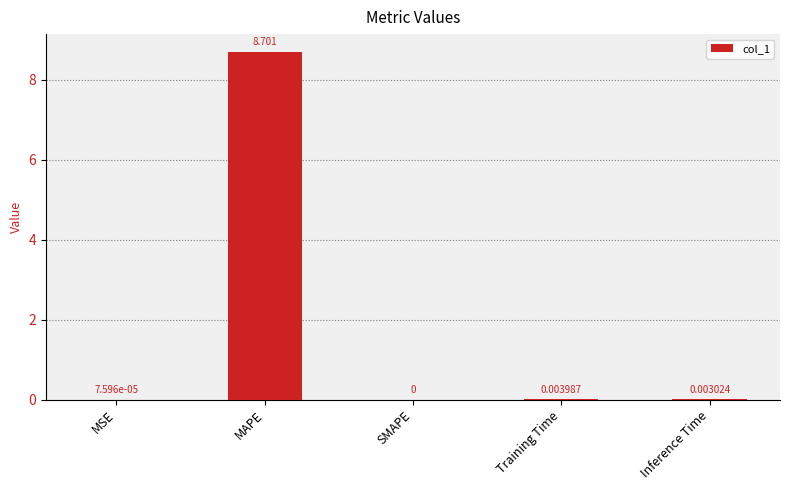

Which category has the highest value across all series?

MAPE